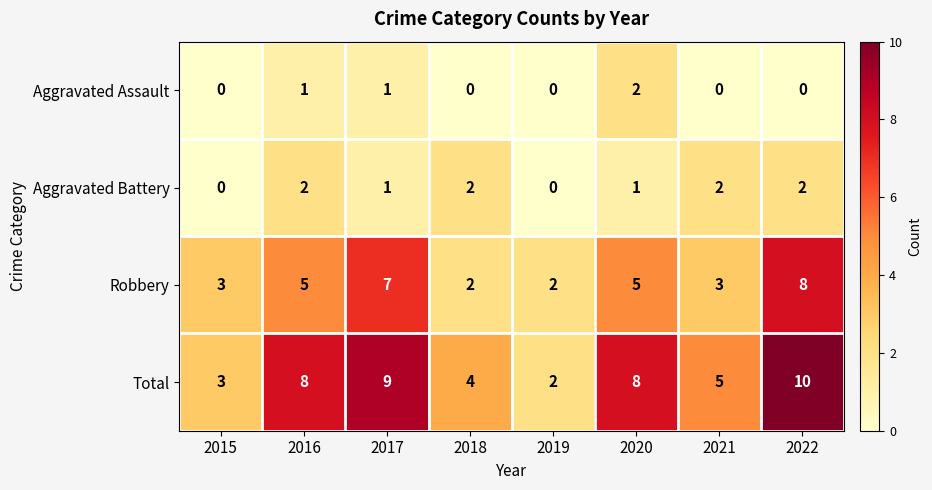

What is the spread (max minus min) of values at 2017?

8